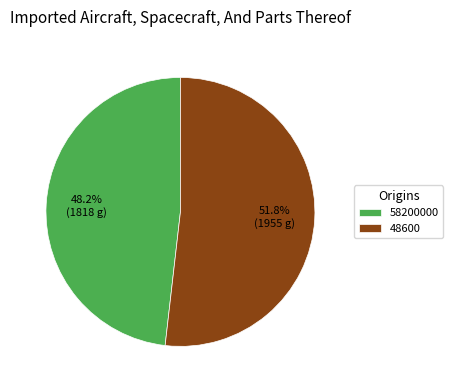

Count the number of slices in the pie.

2